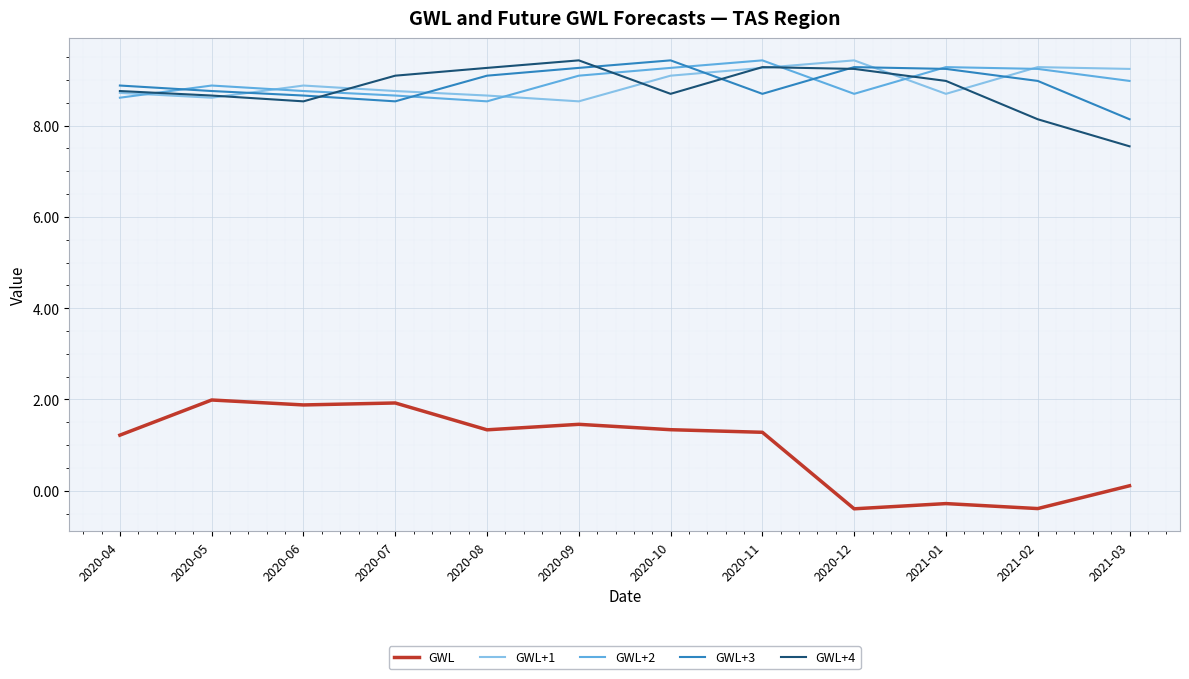

How many distinct data groups are displayed?

5